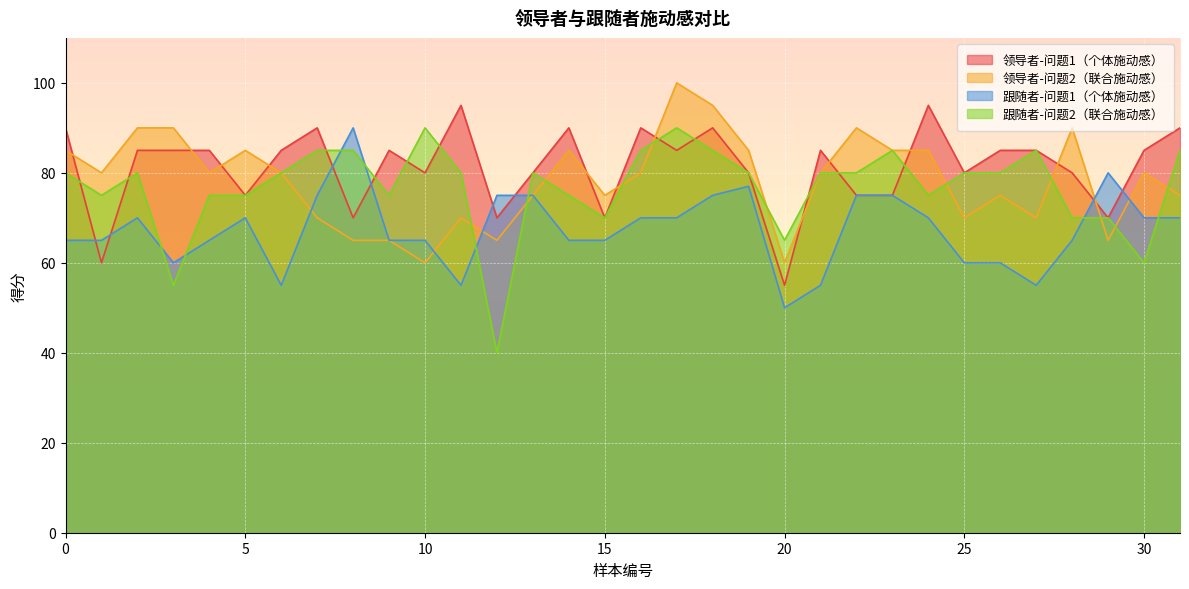

Reading right to left, transcribe all the data shown in this chart.

领导者-问题1（个体施动感）: 90	85	70	80	85	85	80	95	75	75	85	55	80	90	85	90	70	90	80	70	95	80	85	70	90	85	75	85	85	85	60	90
领导者-问题2（联合施动感）: 75	80	65	90	70	75	70	85	85	90	80	60	85	95	100	80	75	85	75	65	70	60	65	65	70	80	85	80	90	90	80	85
跟随者-问题1（个体施动感）: 70	70	80	65	55	60	60	70	75	75	55	50	77	75	70	70	65	65	75	75	55	65	65	90	75	55	70	65	60	70	65	65
跟随者-问题2（联合施动感）: 85	60	70	70	85	80	80	75	85	80	80	65	80	85	90	85	70	75	80	40	80	90	75	85	85	80	75	75	55	80	75	80